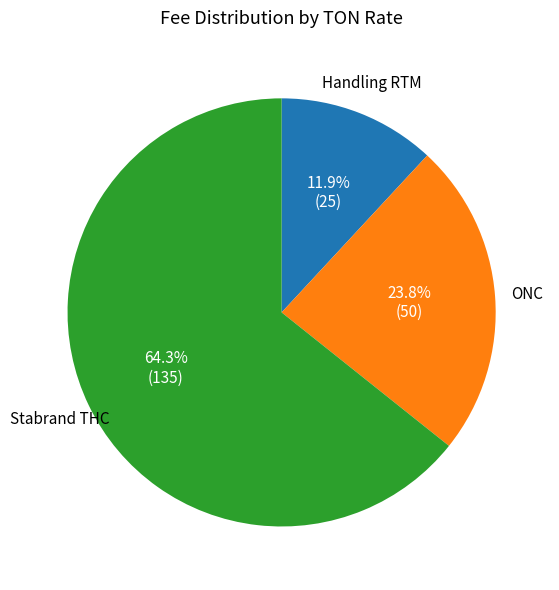

How many slices are in this pie chart?

3